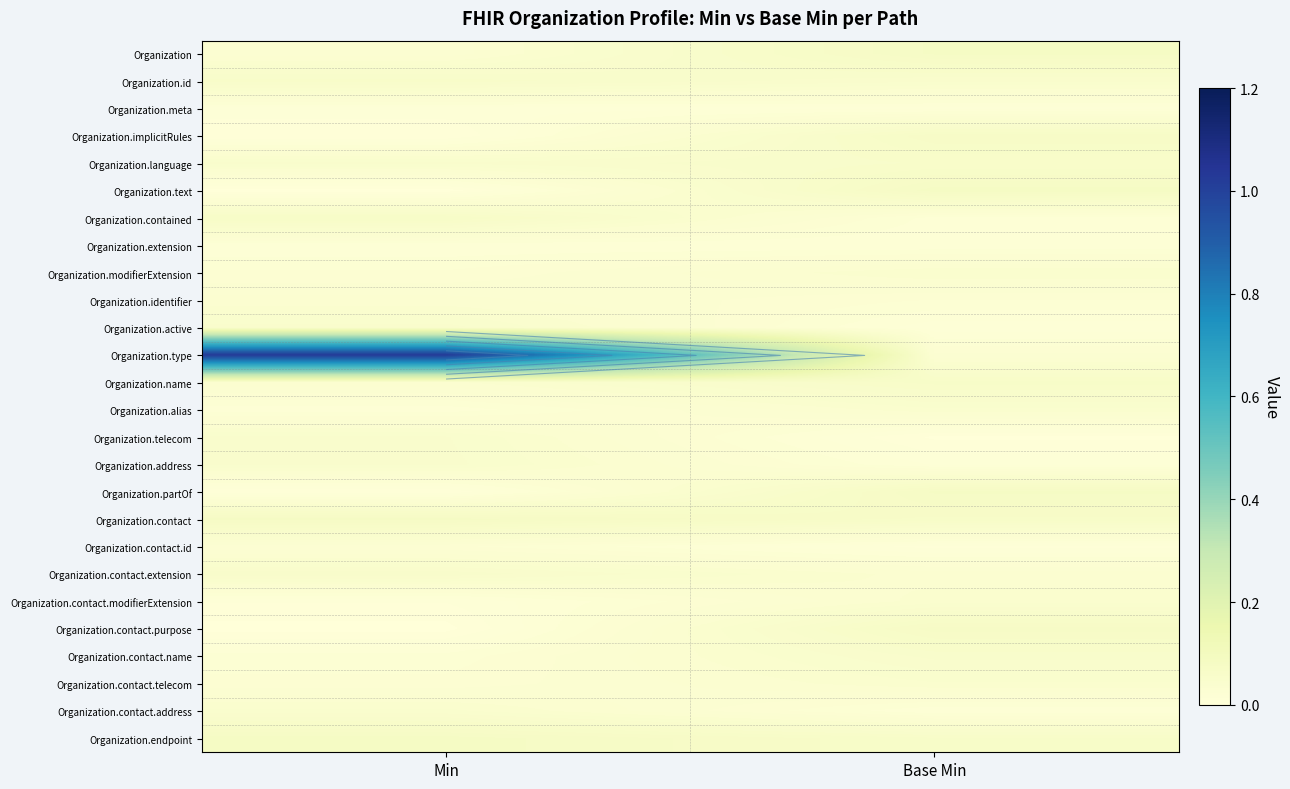

The value of Organization.text at Base Min is 0.1. True or false?

True